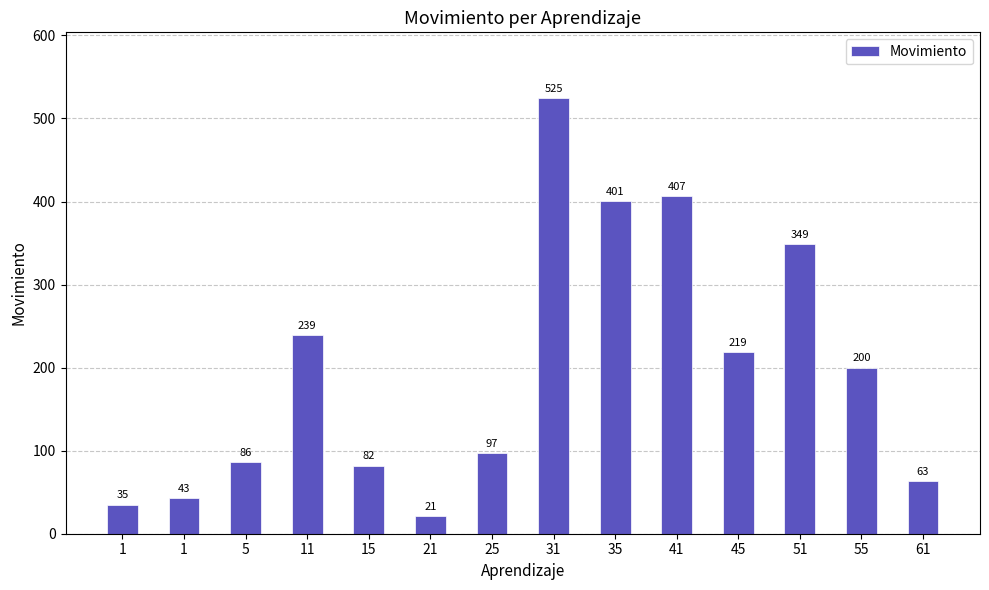

Is it true that the value at 15 is 82?

True